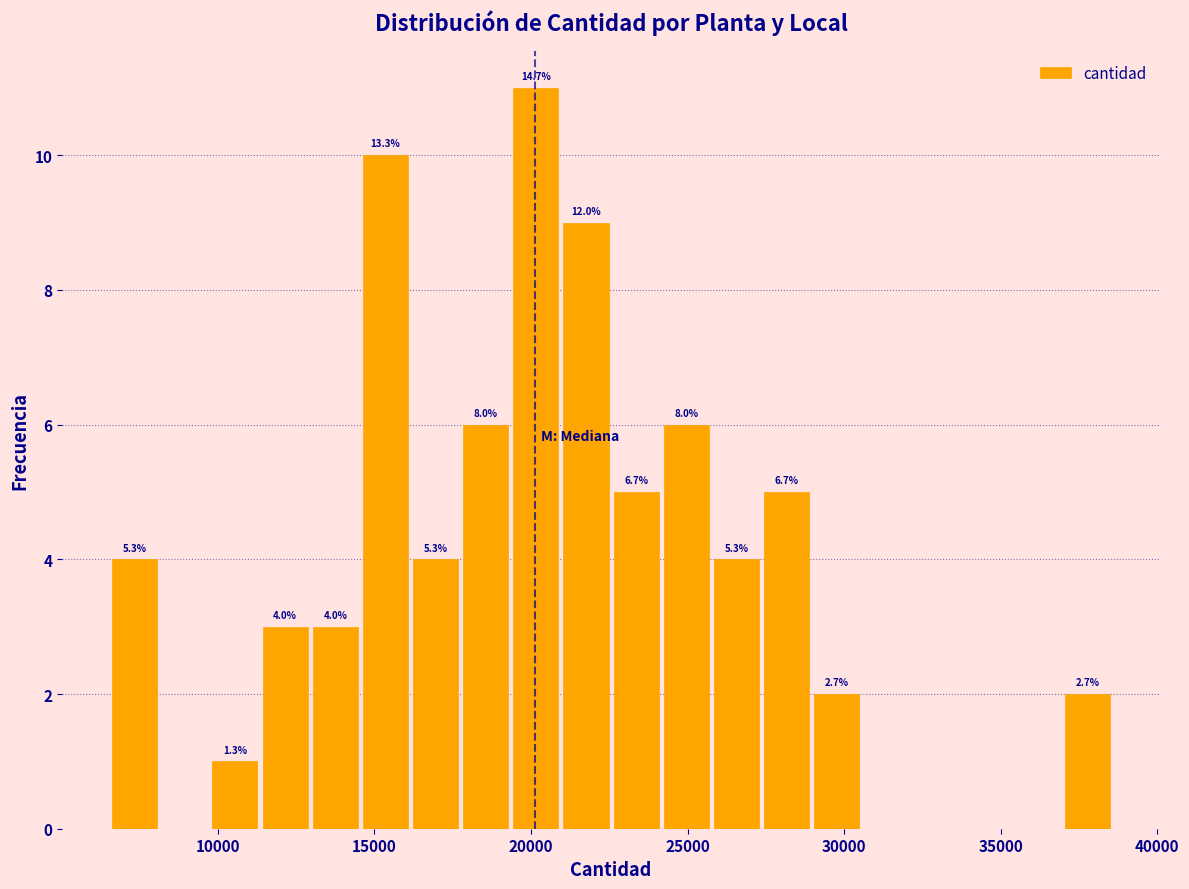

Read against the x-axis, roughly where is the centre of the tallest bar?

20000